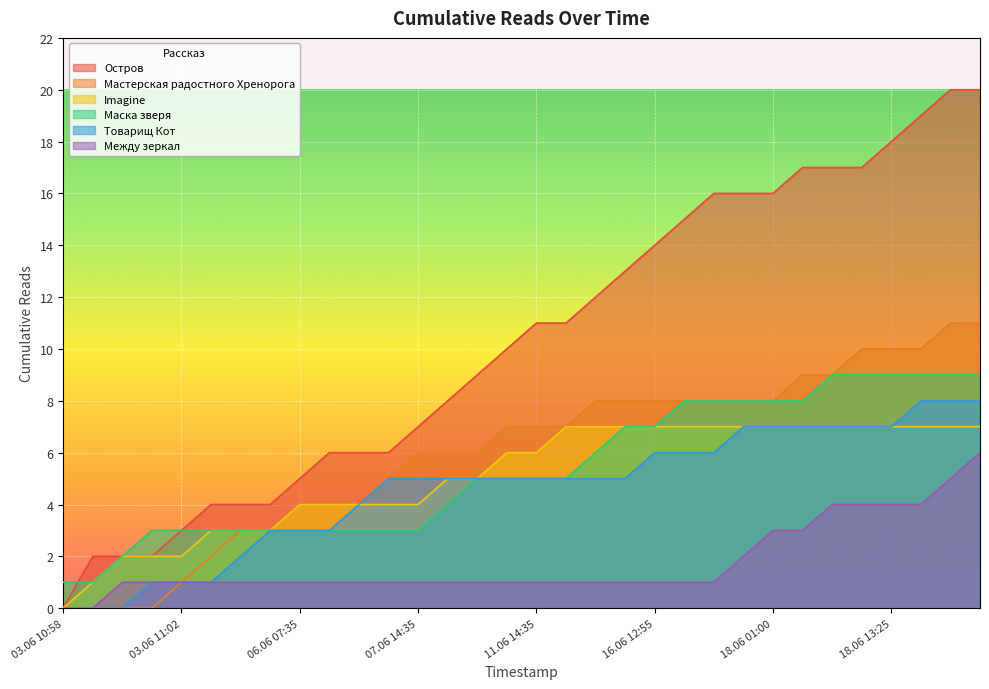

Which category has the highest value in the Маска зверя series?

18.06 09:25